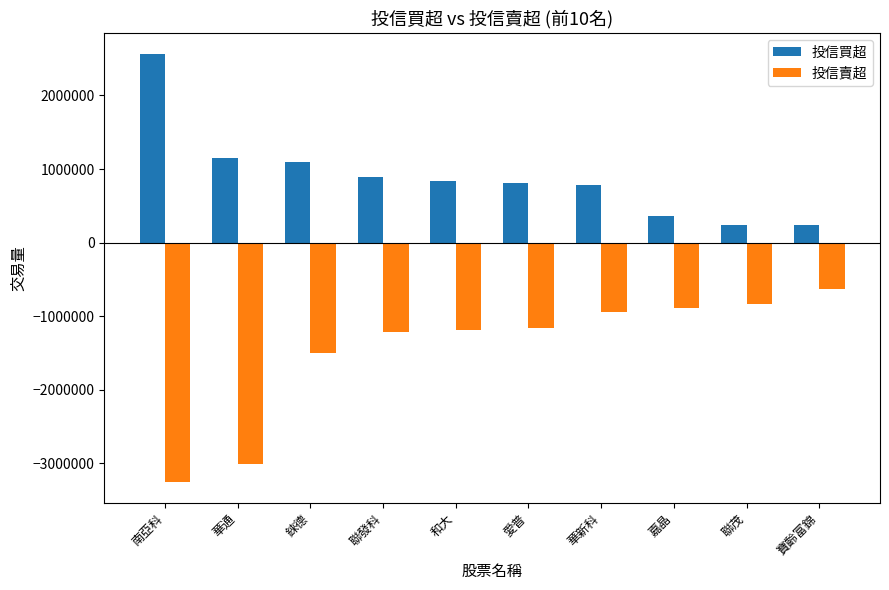

Are the bars grouped side by side (vs. stacked)?

Yes